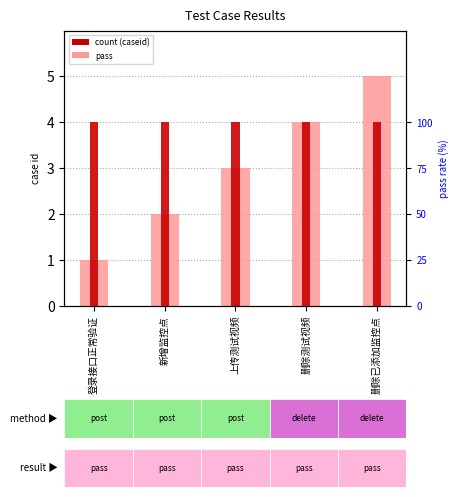

Reading right to left, transcribe all the data shown in this chart.

caseid: 删除已添加监控点=5	删除测试视频=4	上传测试视频=3	新增监控点=2	登录接口正常验证=1
pass rate (%): 删除已添加监控点=100	删除测试视频=100	上传测试视频=100	新增监控点=100	登录接口正常验证=100